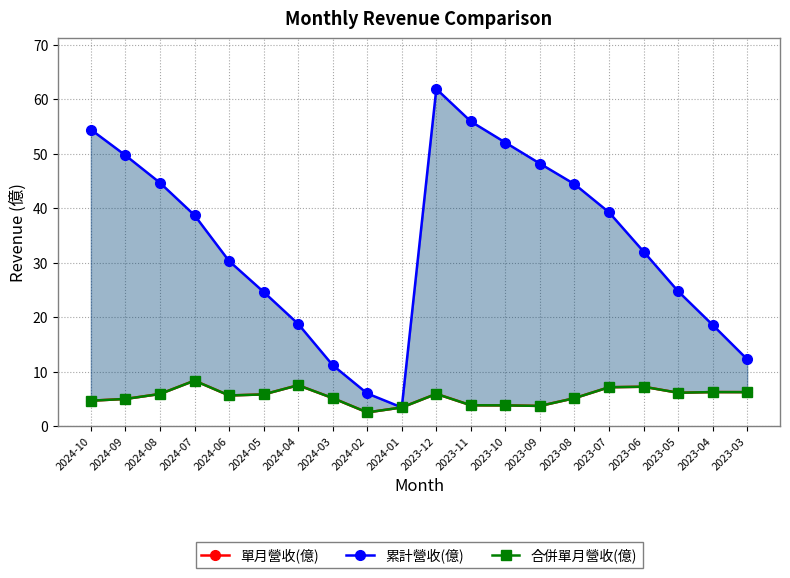

What is the average value of the 合併單月營收(億) series?

5.5